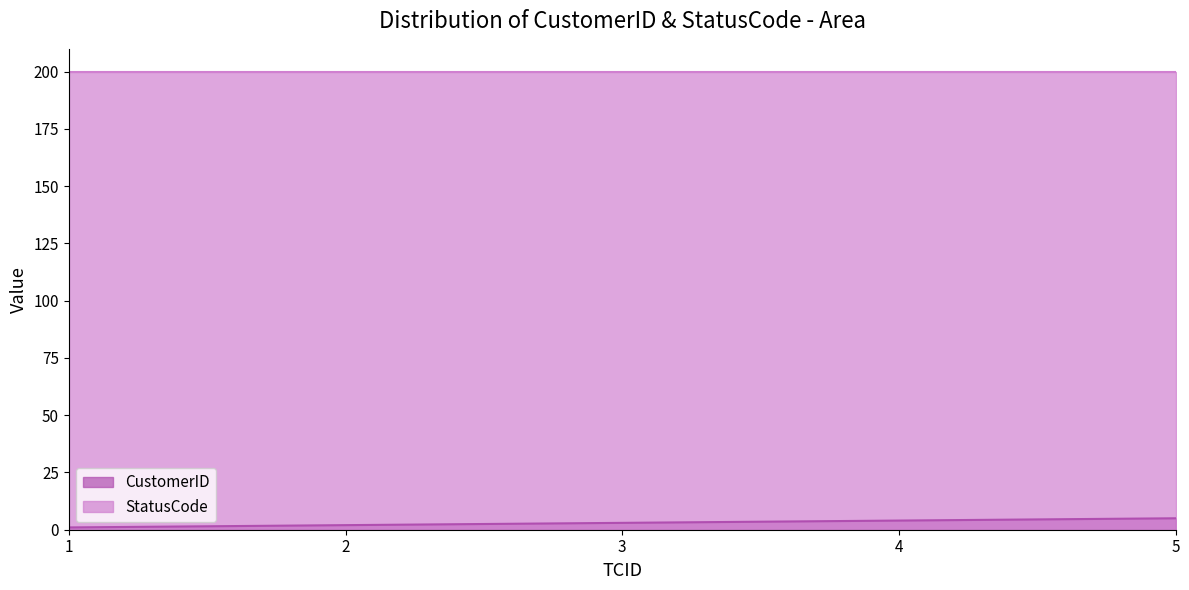

What is the difference between the maximum and second lowest values?

3